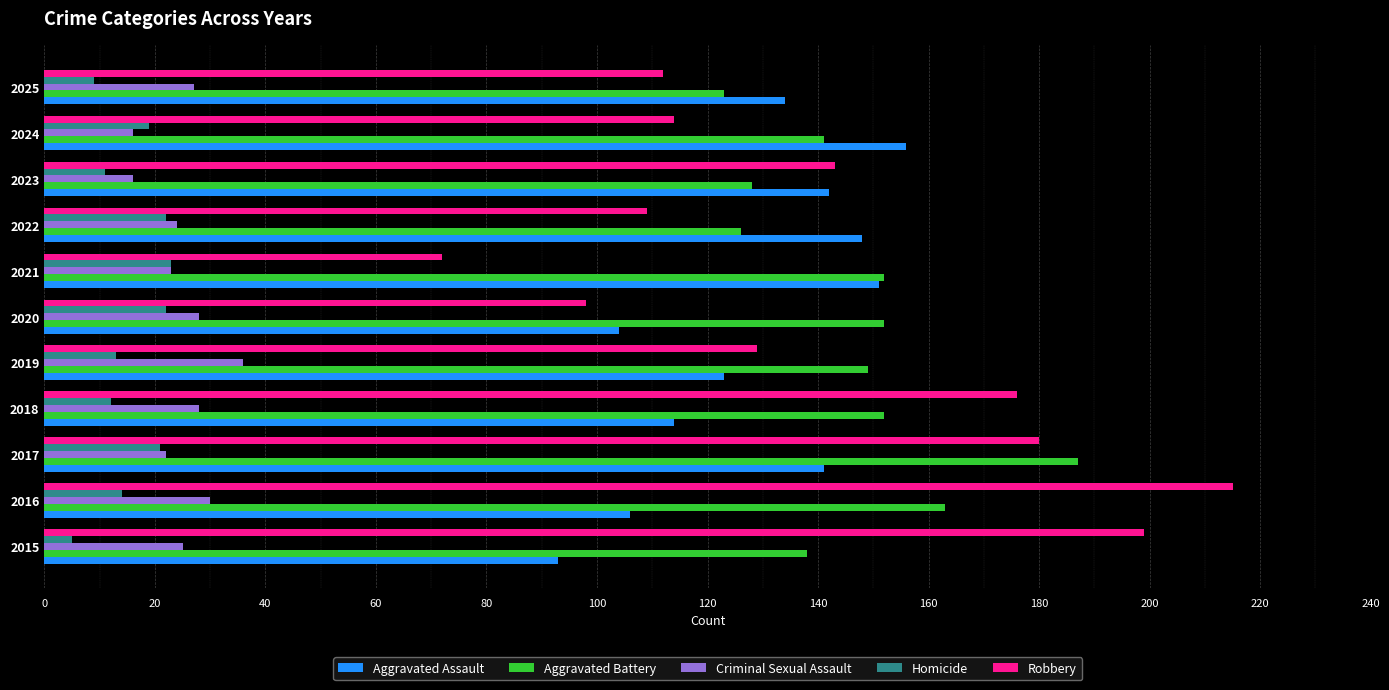

Which series has the largest total across all categories?

Aggravated Battery